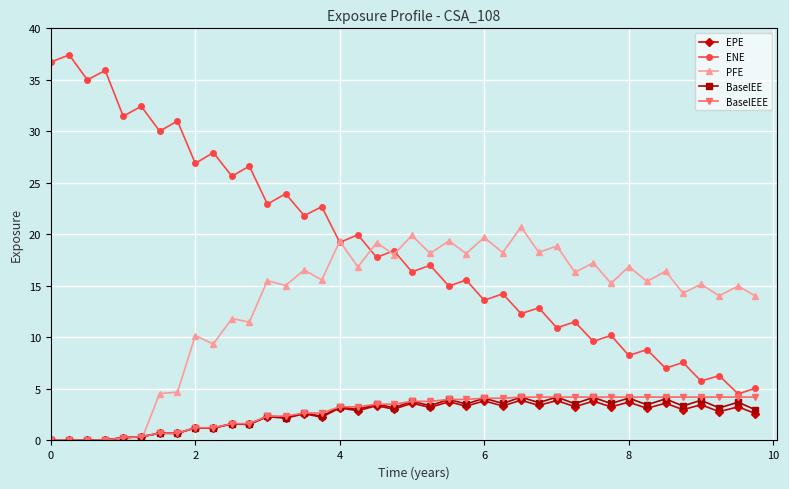

True or false: ENE and BaselEE intersect in this chart.

False